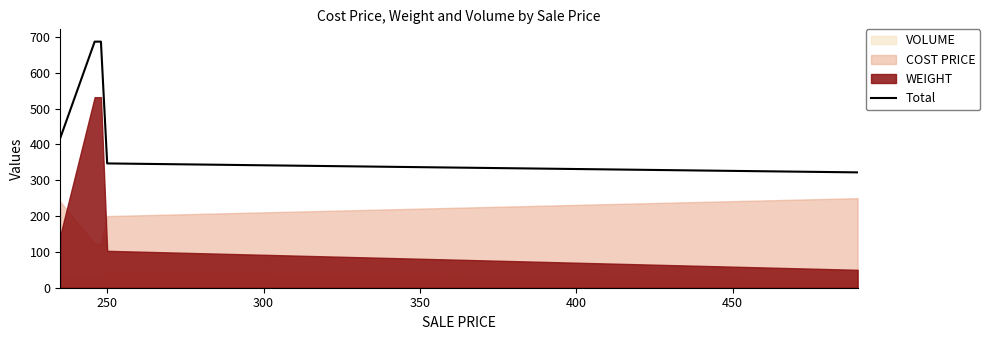

What is the difference between the second highest and second lowest values?

340